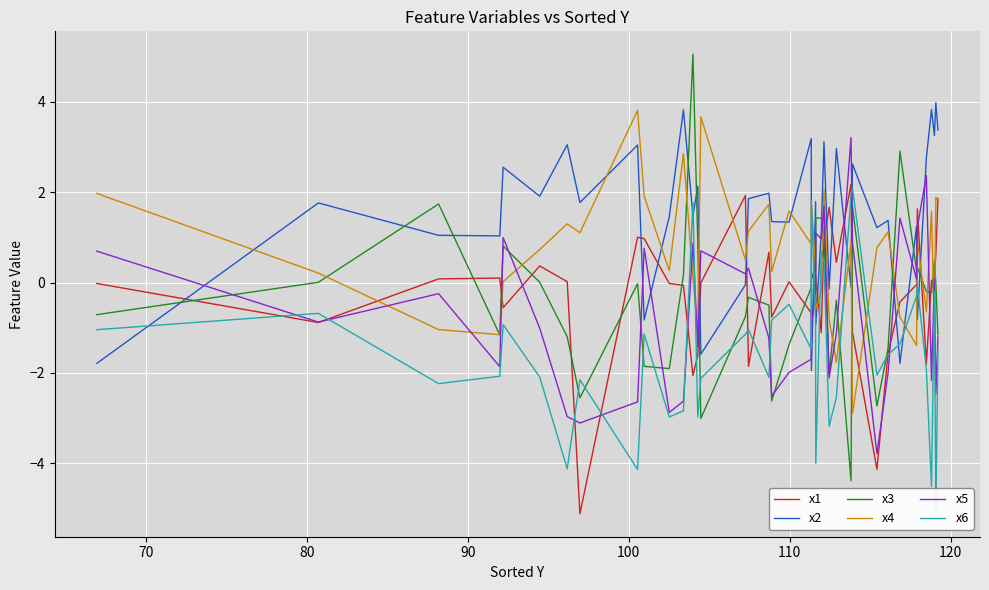

What is the highest value of the x2 series?

4.0